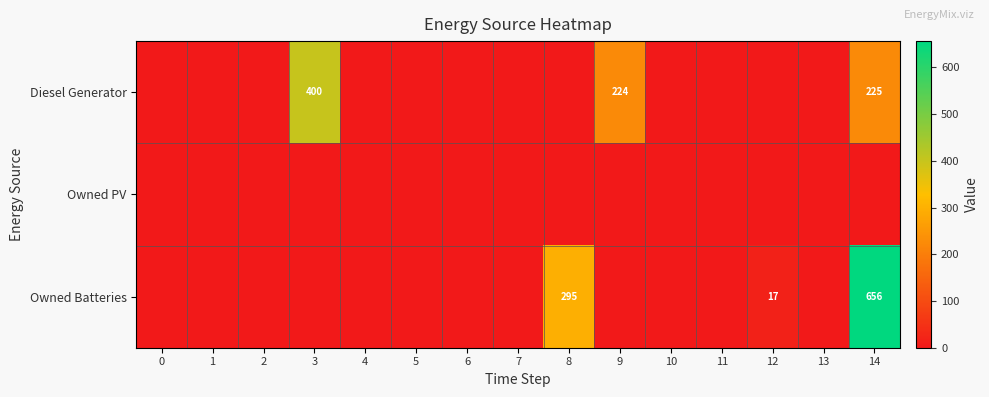

What is the difference between the maximum and minimum values in the row_0 series?

400